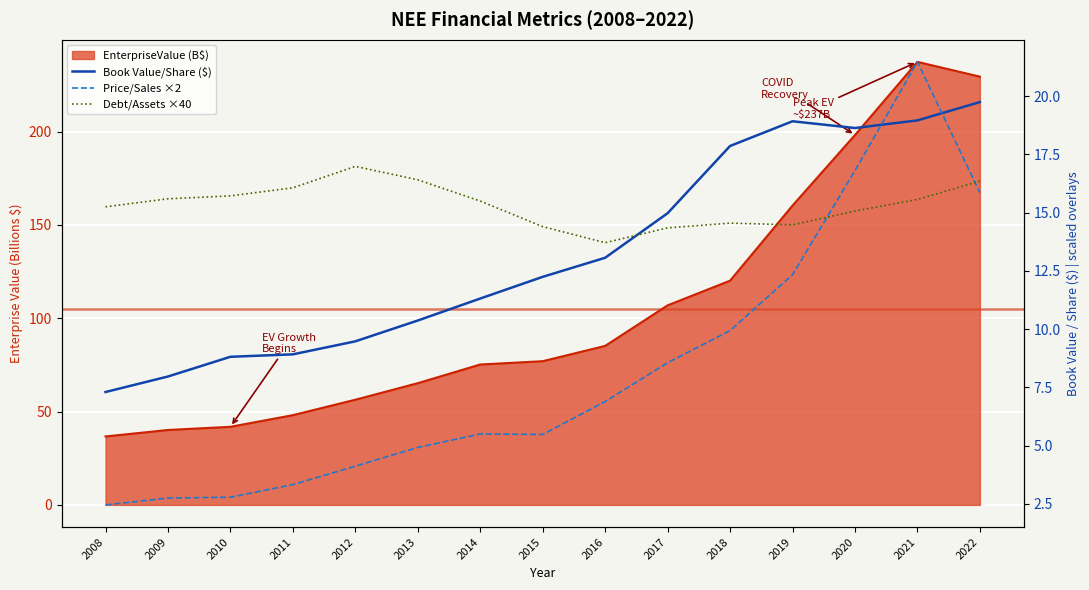

Which label corresponds to the largest value in the chart?

2021